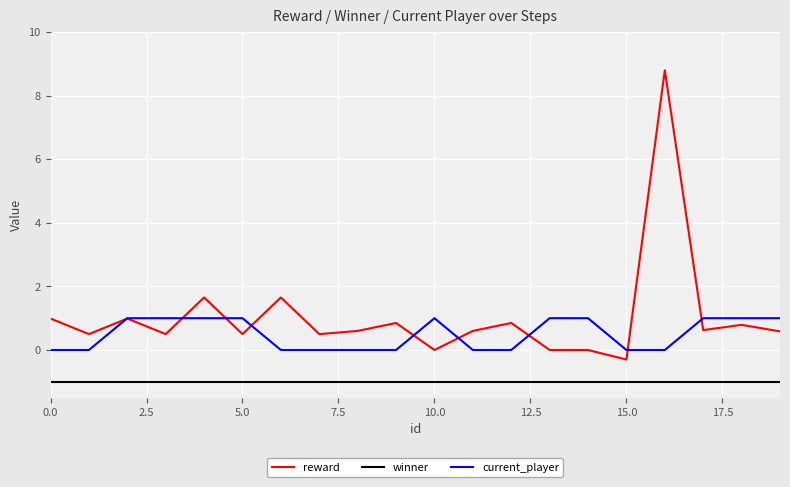

Rank the series by their maximum value, from highest to lowest.

reward, current_player, winner